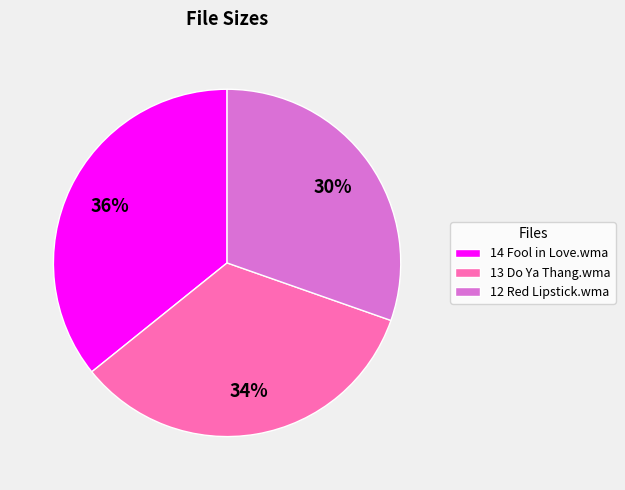

Is there a majority slice in this chart?

No